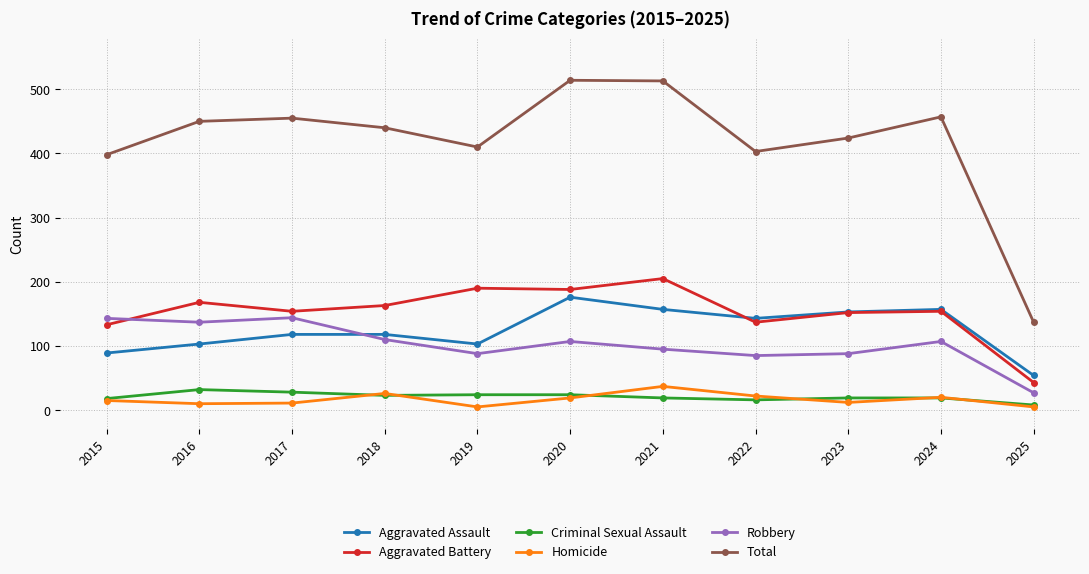

What is the difference between the highest and lowest values at 2016?

440